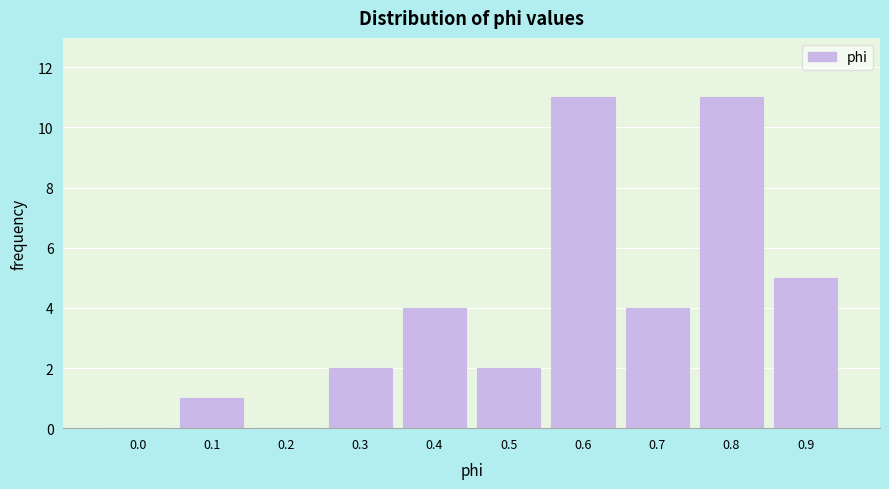

Reading left to right, what are all the values shown in this chart?

0.0=0	0.1=1	0.2=0	0.3=2	0.4=4	0.5=2	0.6=11	0.7=4	0.8=11	0.9=5